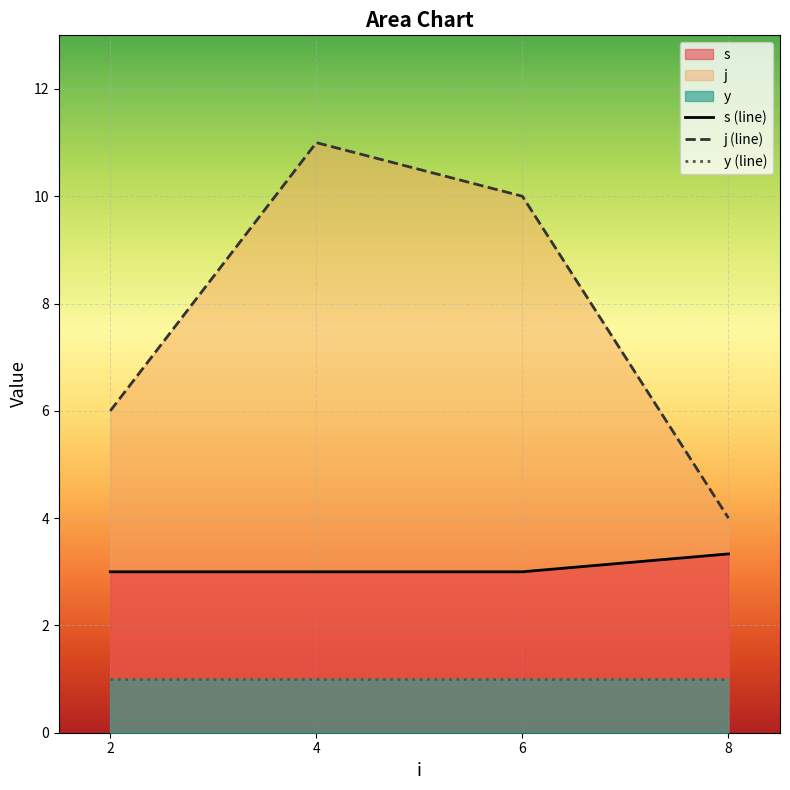

What is the value of the y (line) point at the 3rd from the left?

1.0